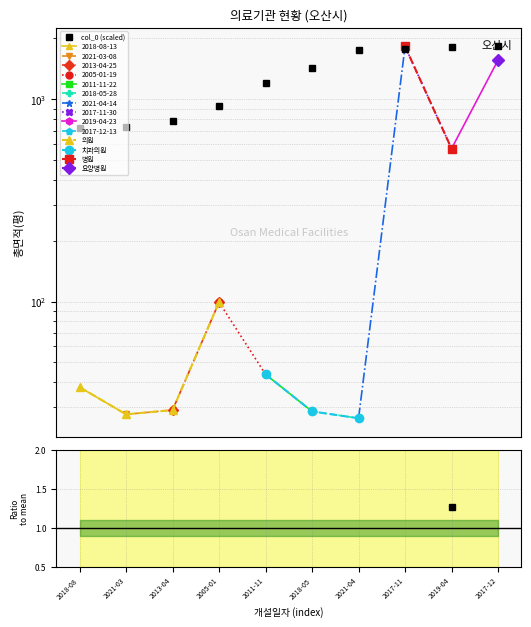

Which has a higher value, 2017-11 or 2017-12?

2017-12